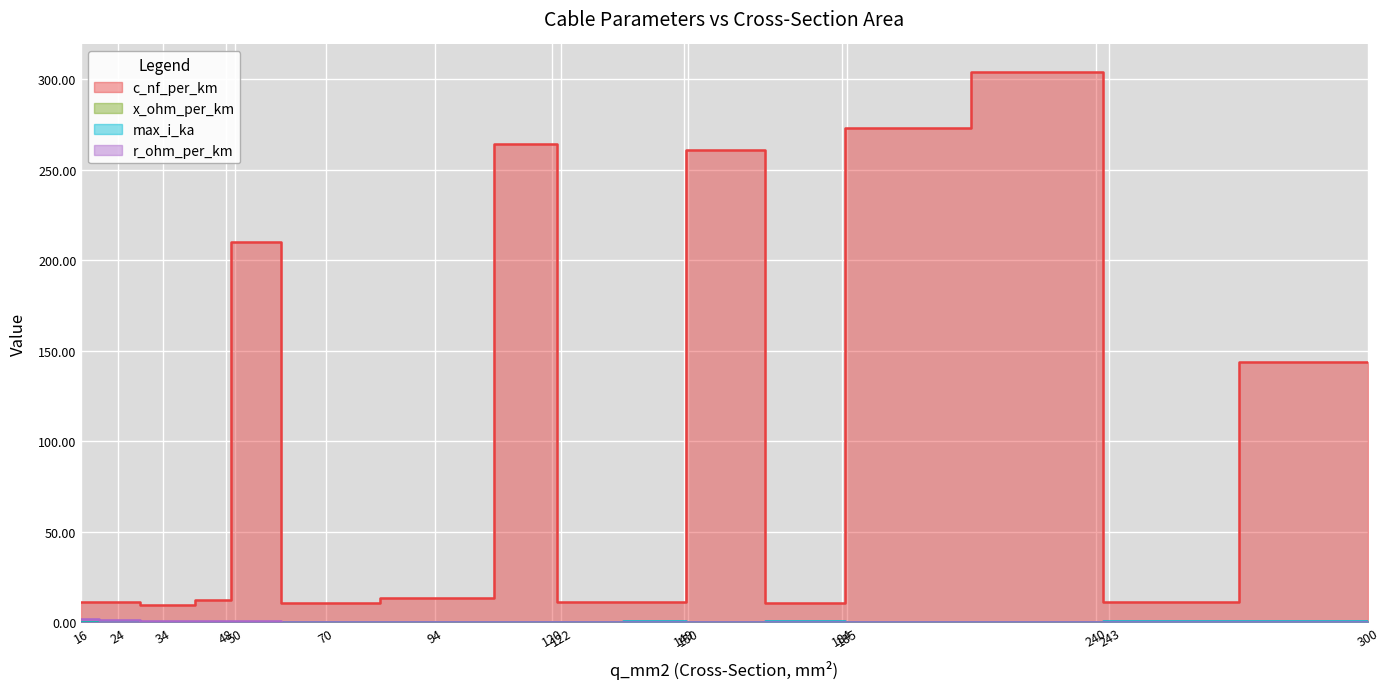

At which label does r_ohm_per_km reach its peak?

16